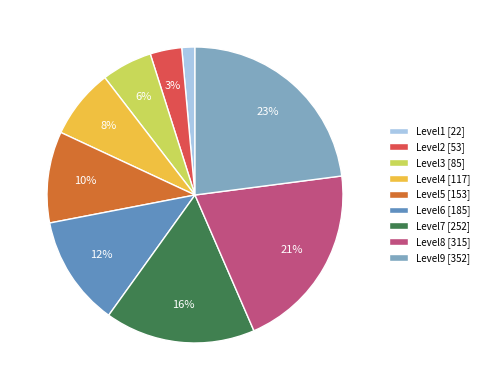

How many segments does this pie chart have?

9